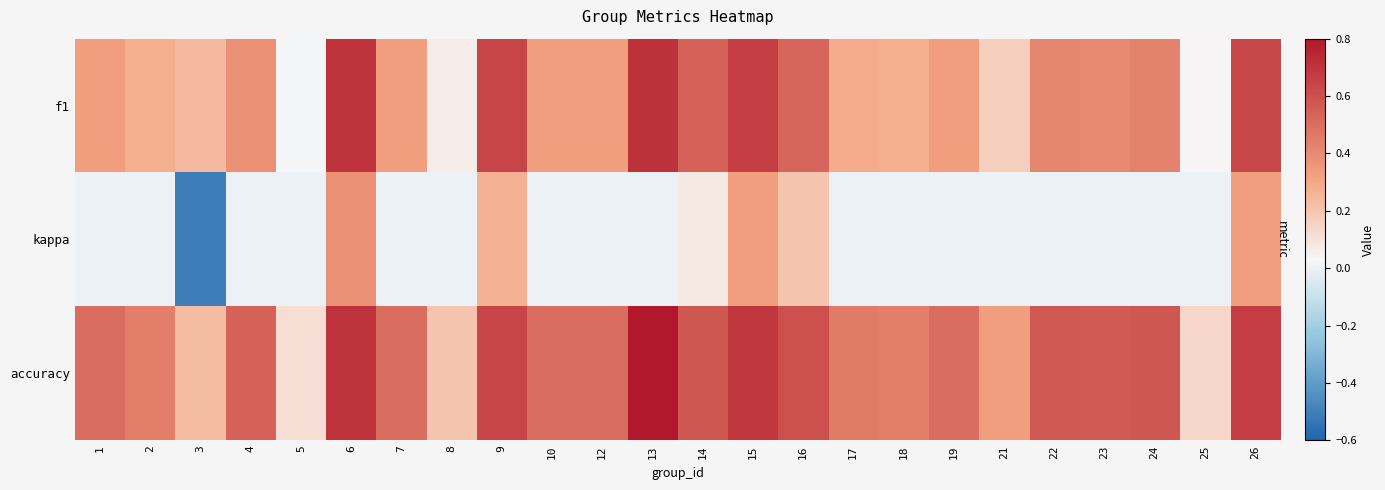

What is the maximum value shown in the chart?

0.8